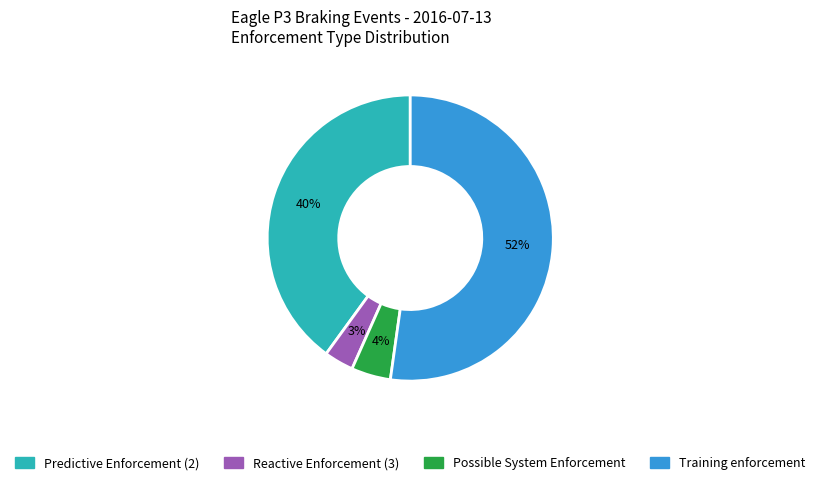

Which category has the smallest portion of the pie?

Reactive Enforcement (3)